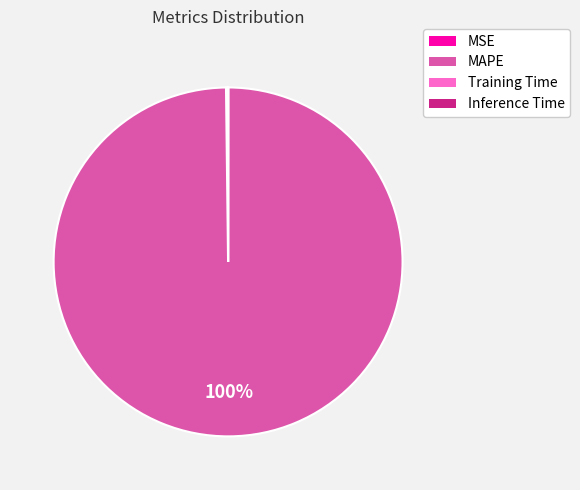

Which slice is the largest?

MAPE